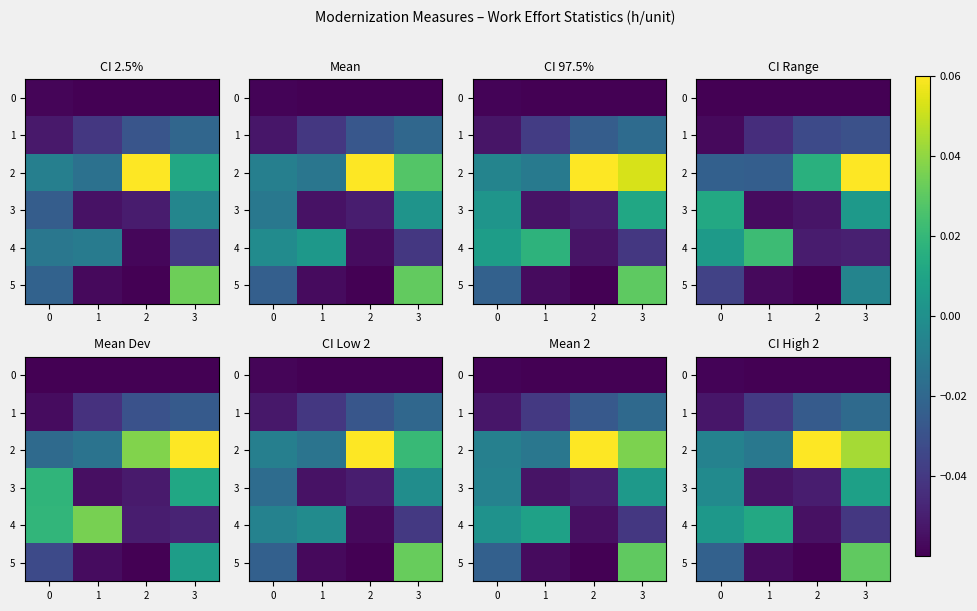

What is the difference between the maximum and minimum values in the 5 series?

0.1